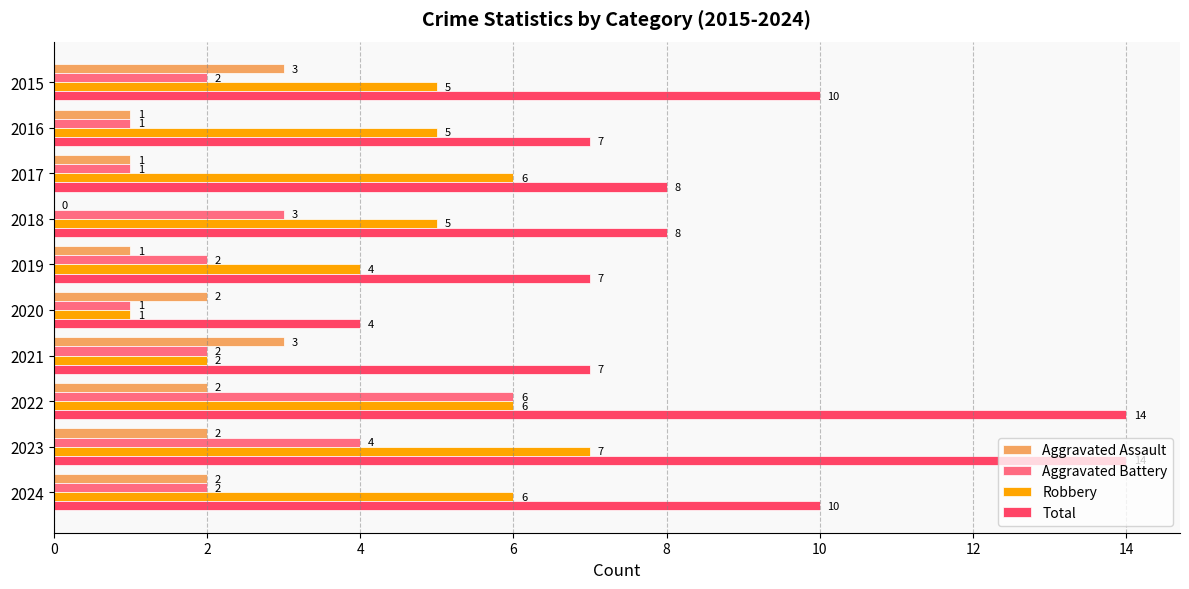

At which category is the sum across all series the highest?

2022